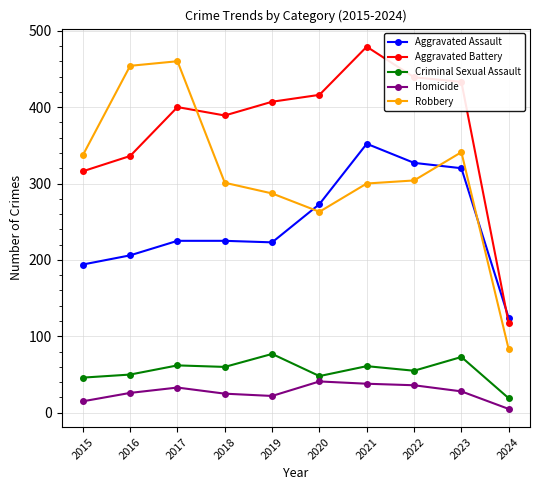

Is the value of Aggravated Assault at 2018 greater than the value of Robbery at 2015?

No